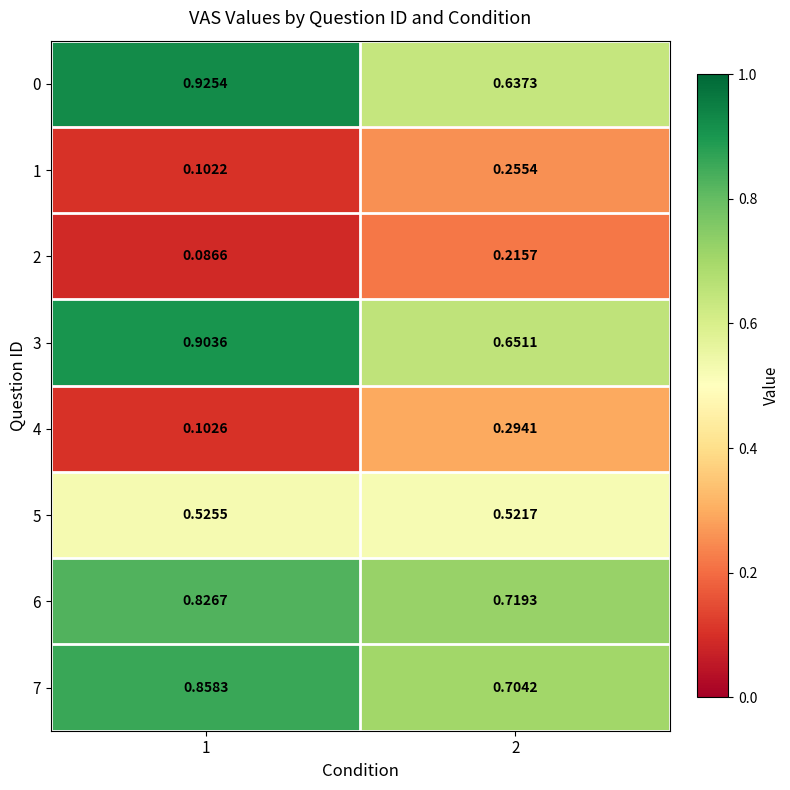

Is the value of 5 at 1 greater than the value of 4 at 1?

Yes